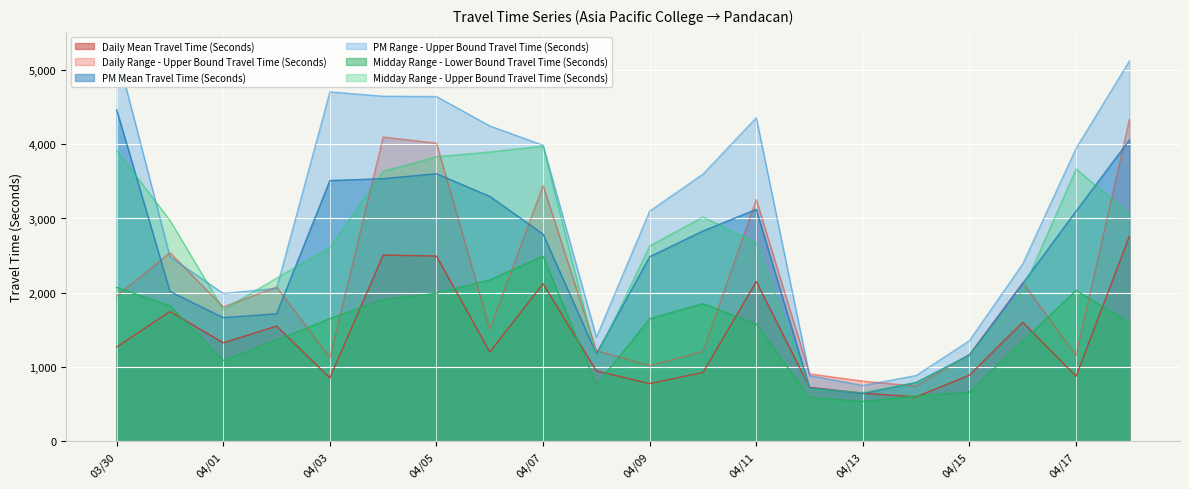

The value of PM Mean Travel Time (Seconds) at 03/31 is 2729. True or false?

False